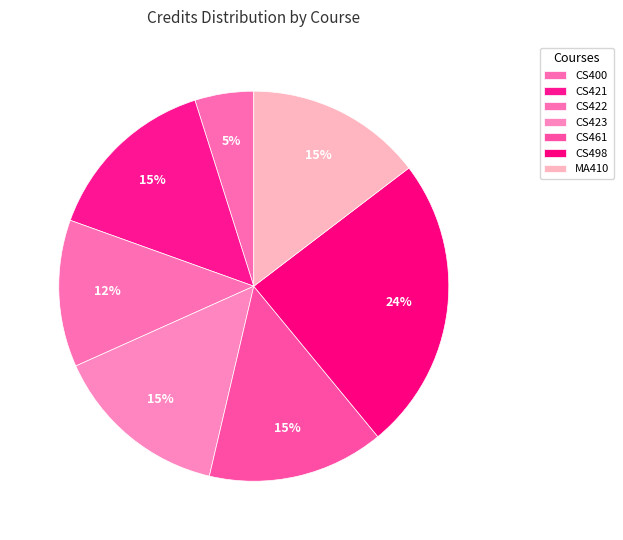

What is the smallest slice in the pie chart?

CS400